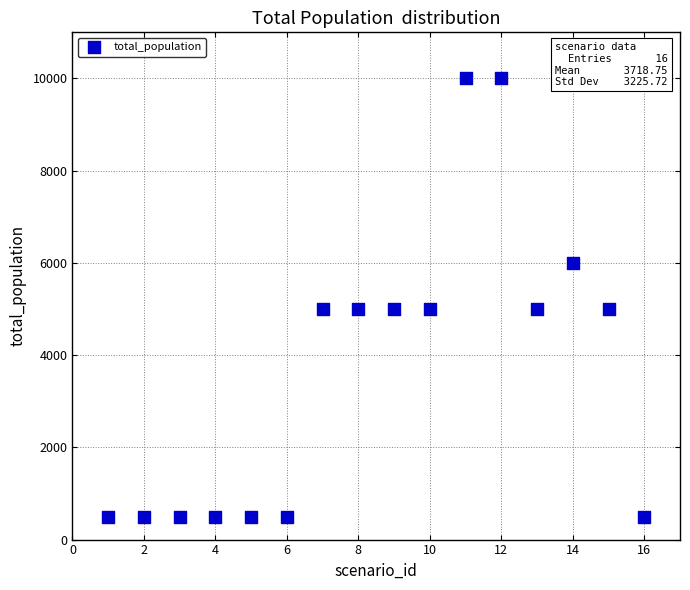

What is the range of X values (max minus min)?

15